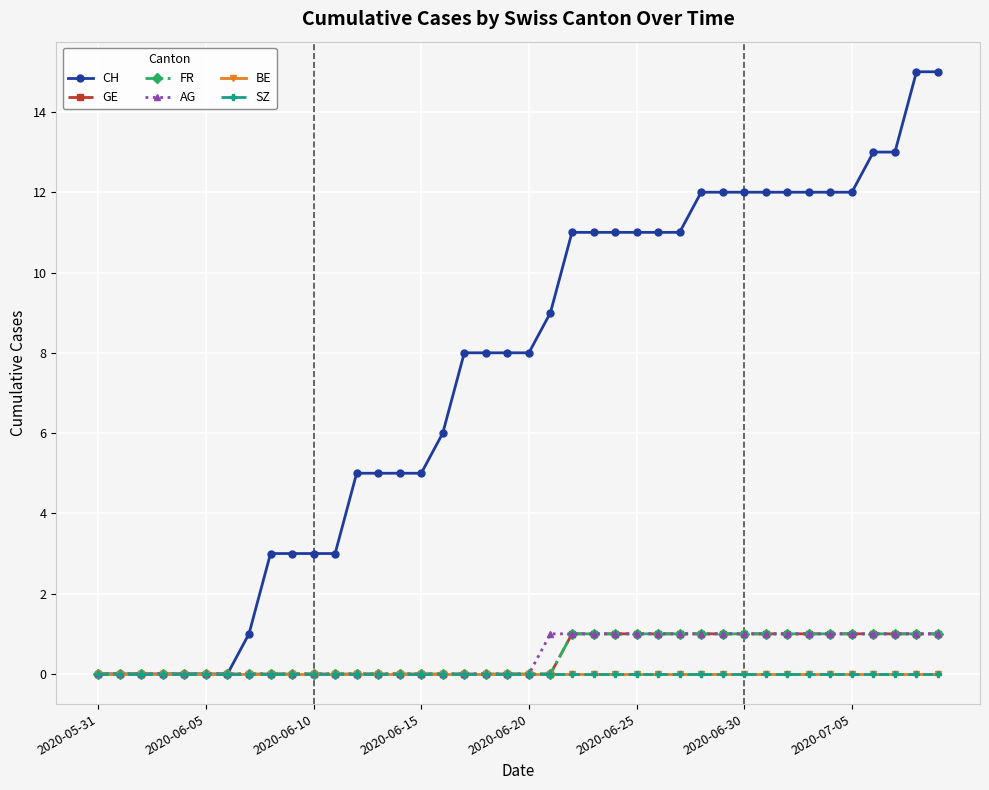

True or false: GE and FR cross at least once.

False